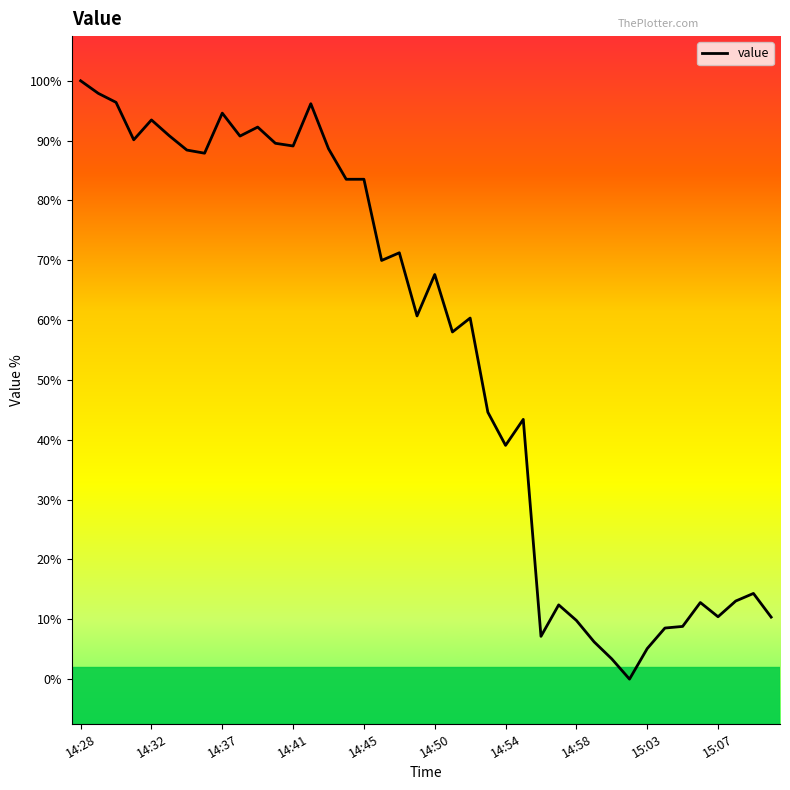

Reading left to right, extract all data points from this chart.

3826256	3824843	3823838	3819646	3821870	3820110	3818497	3818145	3822632	3820063	3821069	3819255	3818953	3823687	3818648	3815225	3815228	3806136	3806995	3799925	3804563	3798128	3799686	3789143	3785431	3788338	3764048	3767569	3765829	3763431	3761520	3759257	3762675	3764977	3765158	3767834	3766240	3768002	3768851	3766200